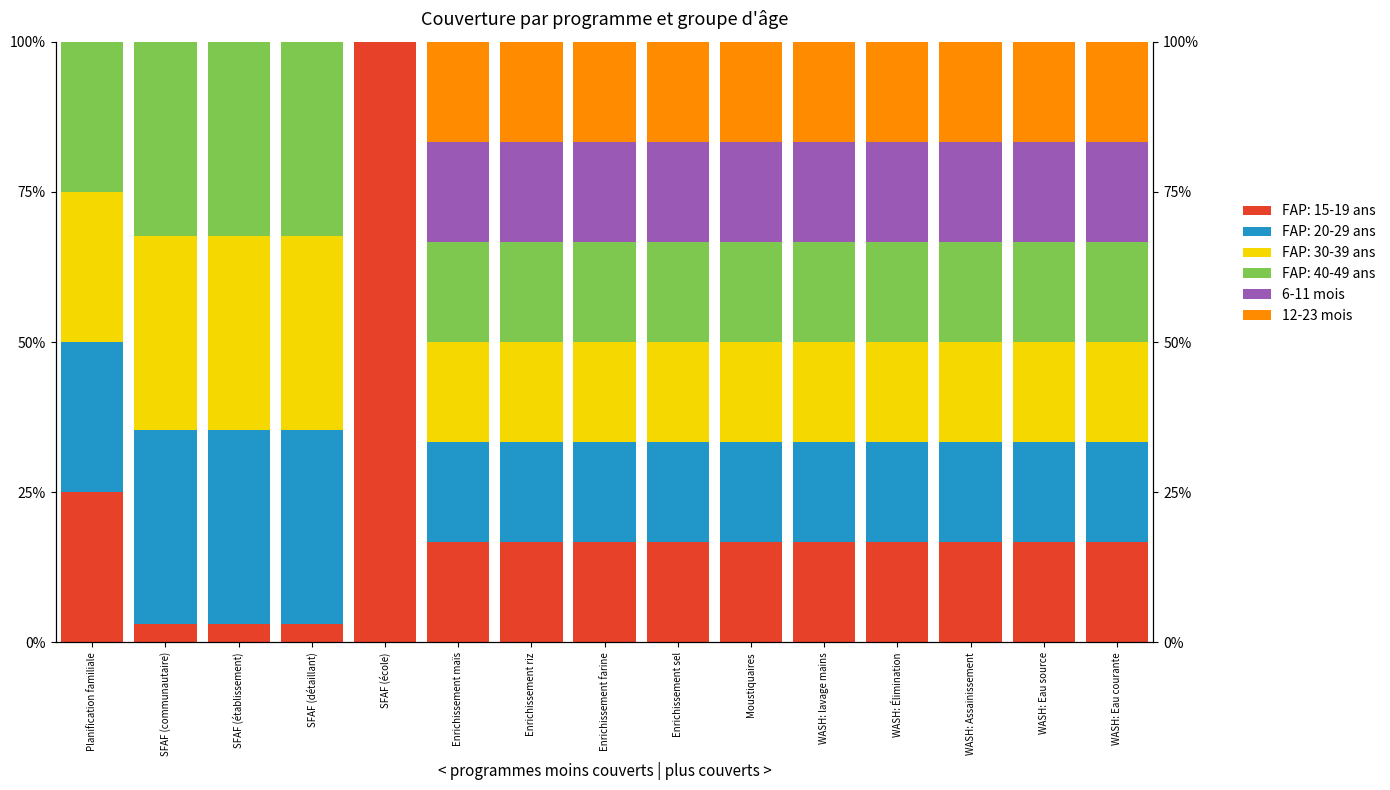

Rank the categories by 12-23 mois value from lowest to highest.

Planification familiale, SFAF (communautaire), SFAF (établissement), SFAF (détaillant), SFAF (école), Enrichissement sel, Moustiquaires, WASH: lavage mains, WASH: Élimination, WASH: Assainissement, WASH: Eau source, WASH: Eau courante, Enrichissement maïs, Enrichissement riz, Enrichissement farine